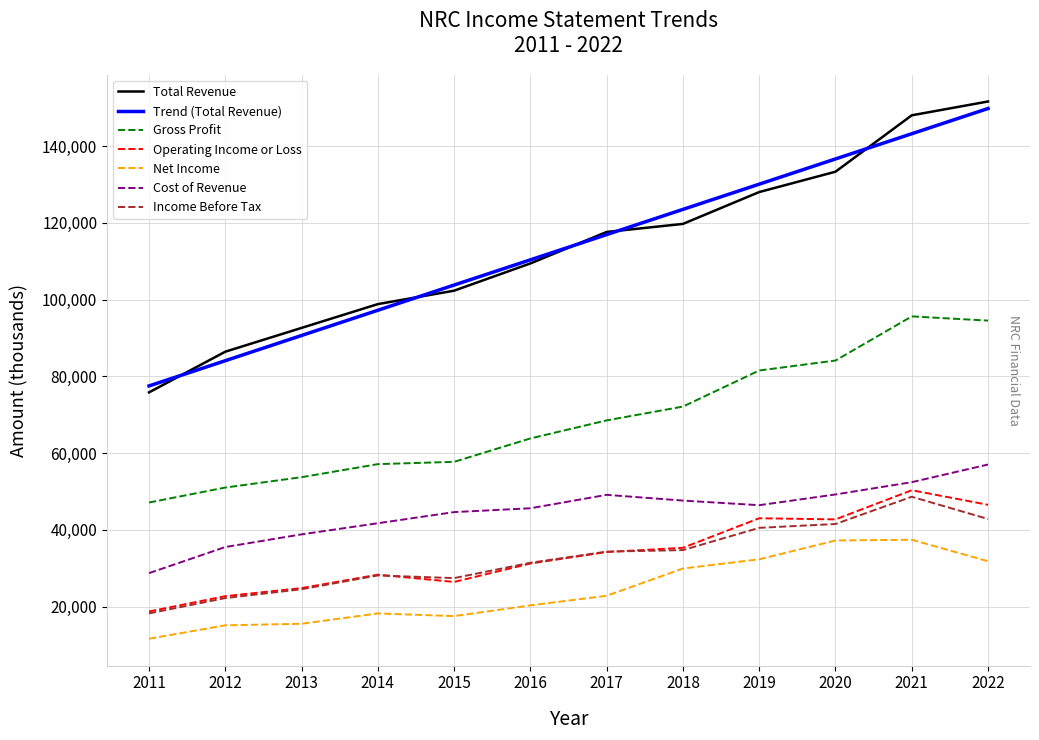

What is the smallest value displayed?

11600.0